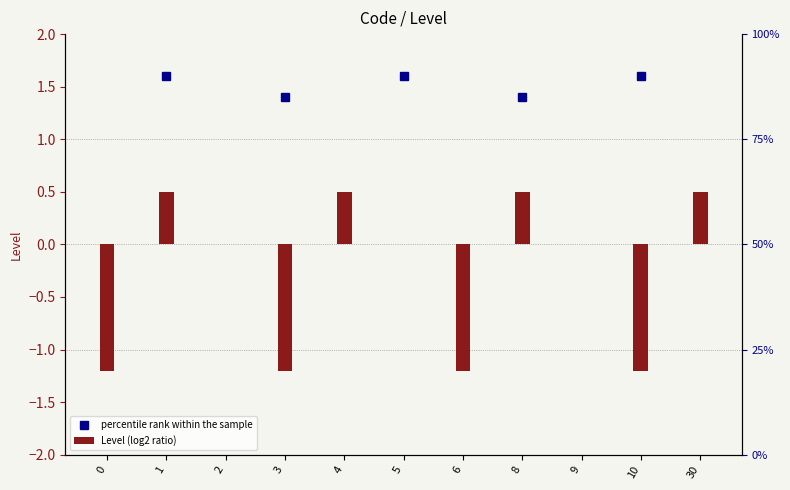

Reading left to right, transcribe all the data shown in this chart.

0=-1.2	1=0.5	2=0.0	3=-1.2	4=0.5	5=0.0	6=-1.2	8=0.5	9=0.0	10=-1.2	30=0.5